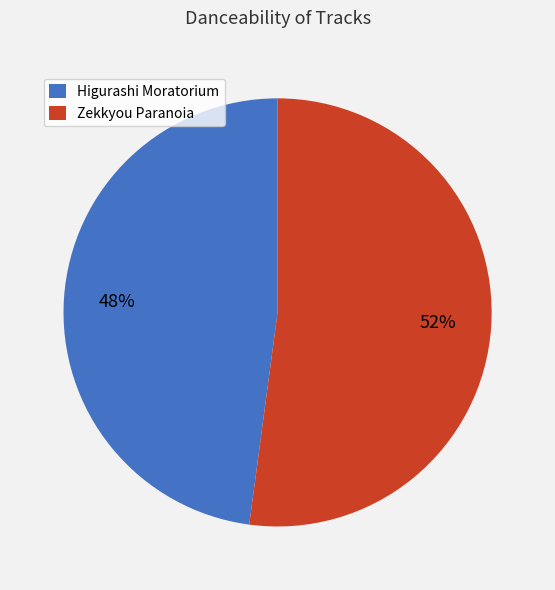

Does Higurashi Moratorium represent more than half of the total?

No